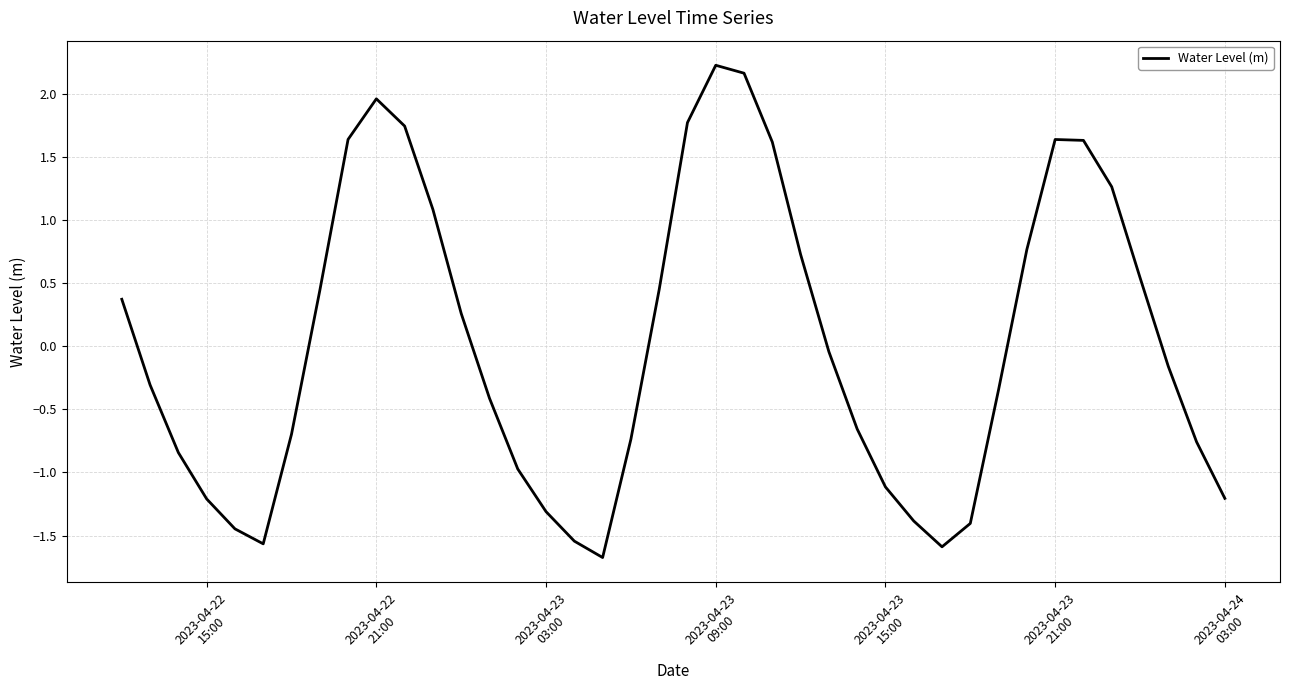

What is the maximum value shown in the chart?

2.2